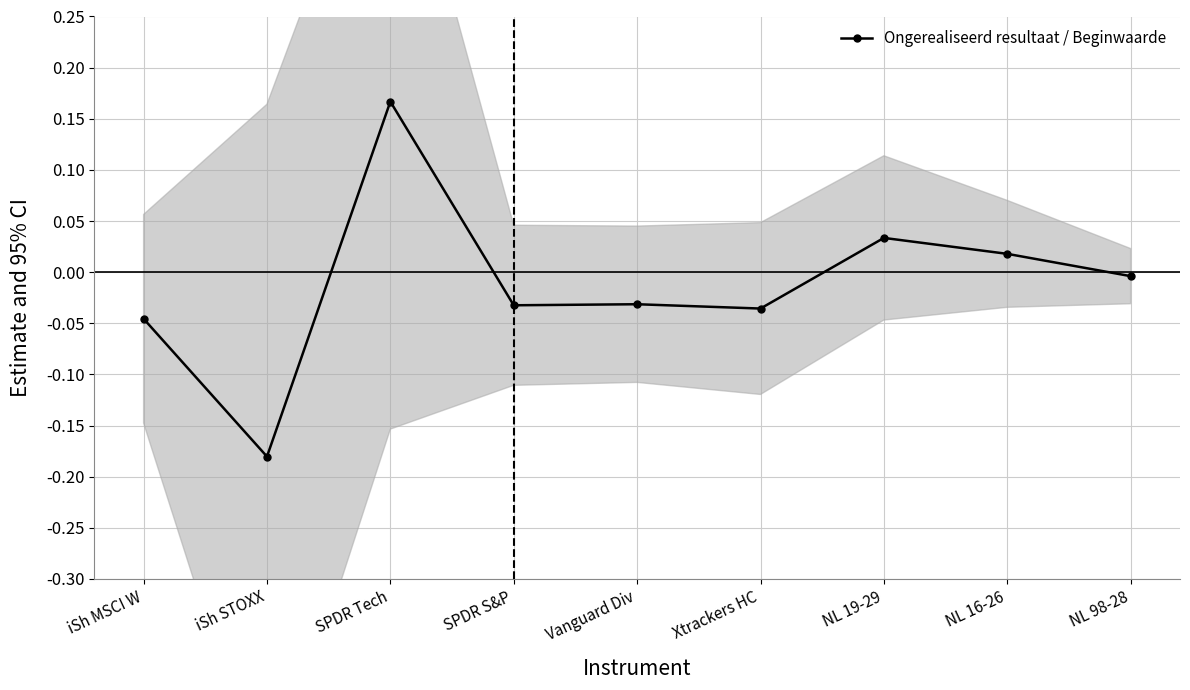

What is the smallest value displayed?

-0.2